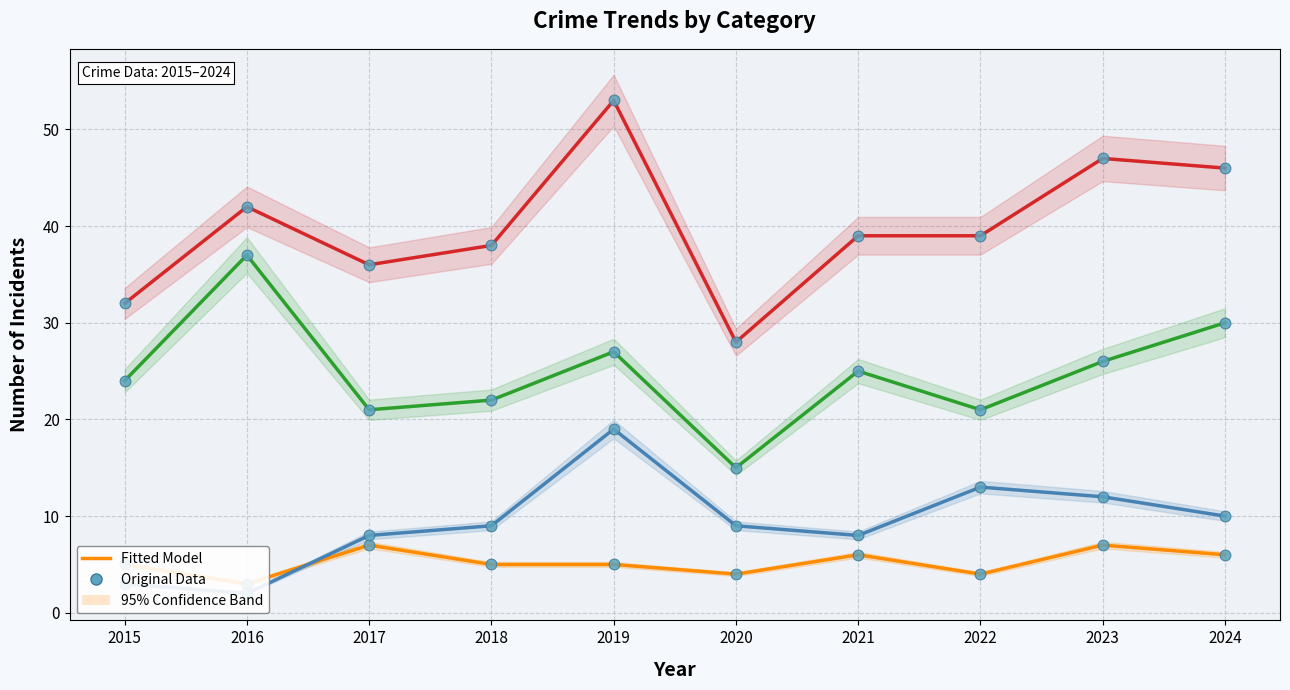

Which series has the largest Y range (max minus min)?

Total